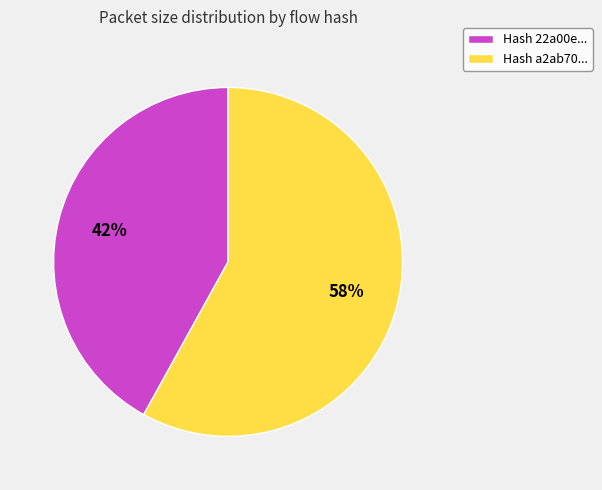

Is the sum of Hash 22a00e... and Hash a2ab70... greater than half?

Yes